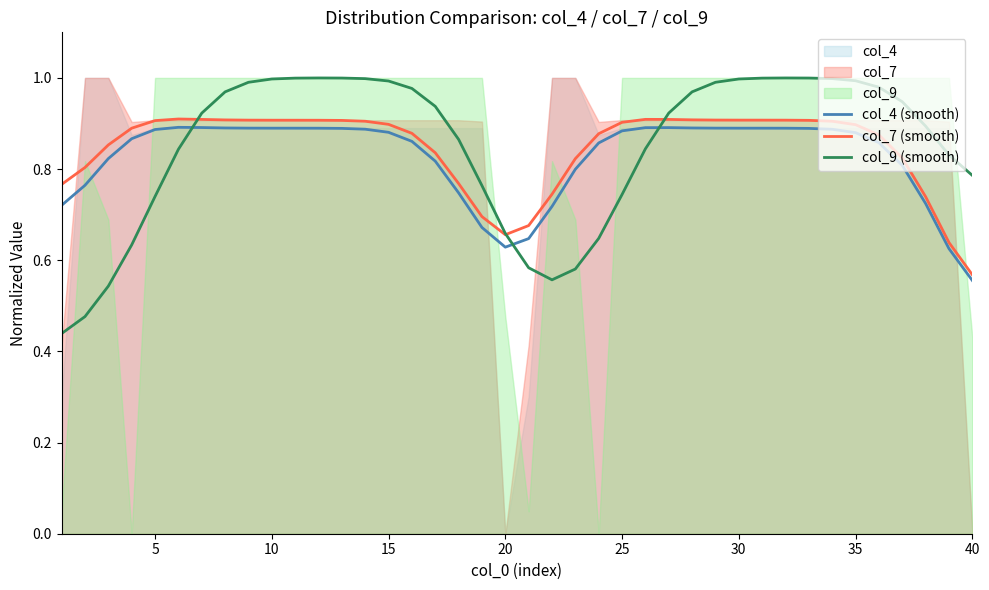

Where is col_7 (smooth) nearest to the value 0?

40